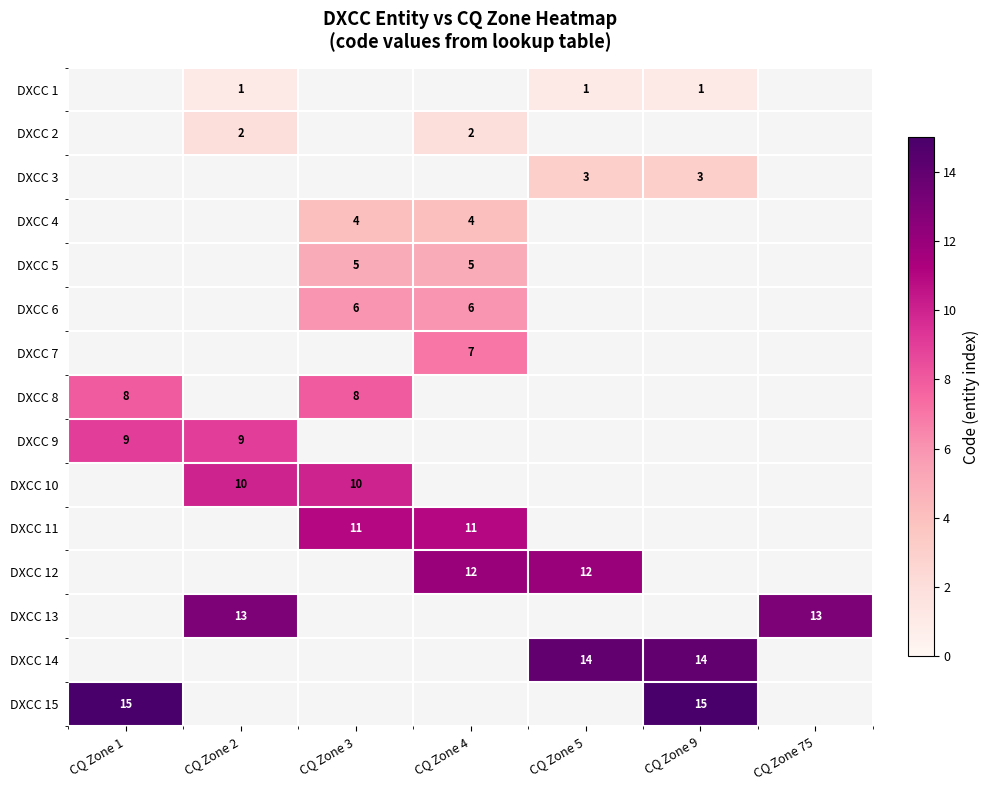

The DXCC 3 series shows 3 at CQ Zone 9. True or false?

True